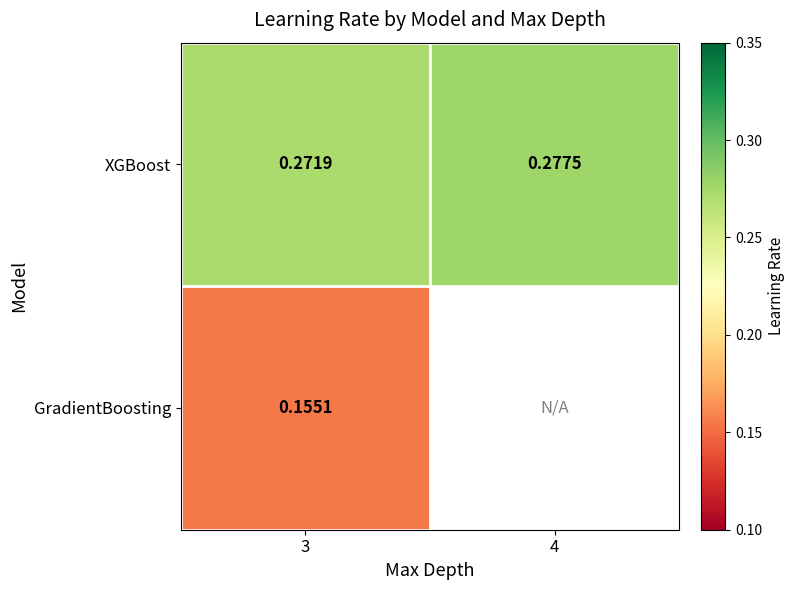

At which label does XGBoost reach its minimum?

3